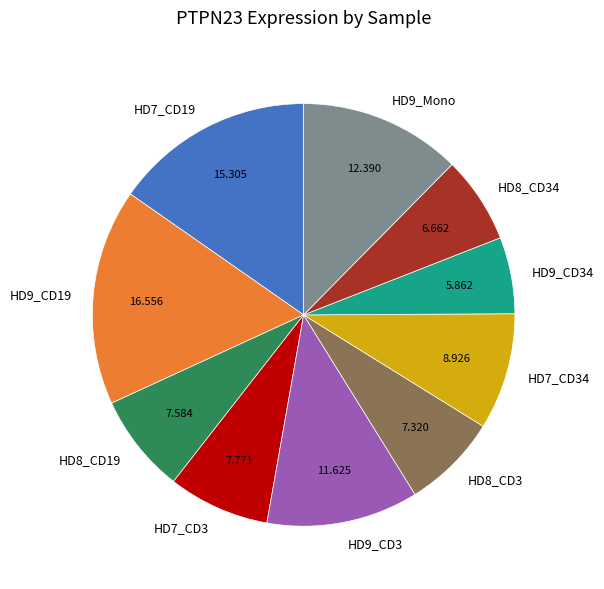

Does any single category account for the majority?

No